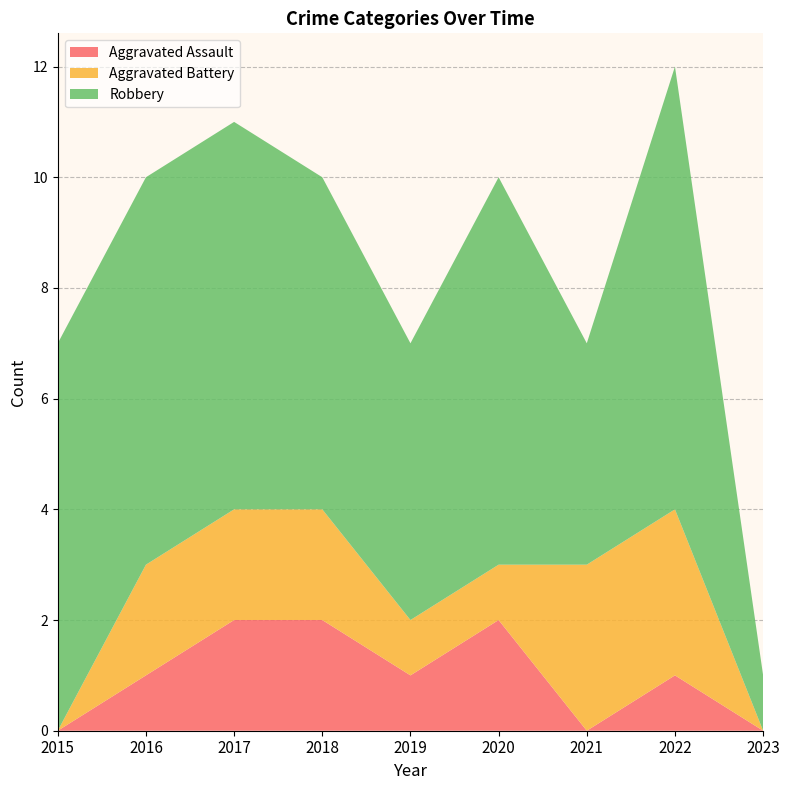

Reading right to left, transcribe all the data shown in this chart.

Aggravated Assault: 2023=0	2022=1	2021=0	2020=2	2019=1	2018=2	2017=2	2016=1	2015=0
Aggravated Battery: 2023=0	2022=3	2021=3	2020=1	2019=1	2018=2	2017=2	2016=2	2015=0
Robbery: 2023=1	2022=8	2021=4	2020=7	2019=5	2018=6	2017=7	2016=7	2015=7